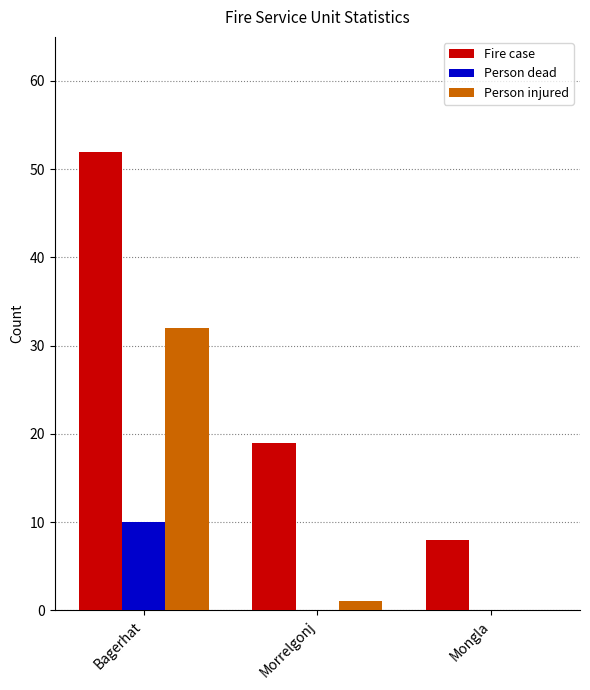

Does the chart contain stacked bars?

No